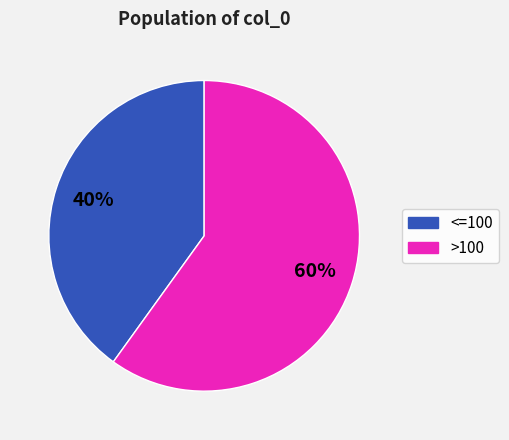

To the nearest percent, what is the average slice percentage?

50%